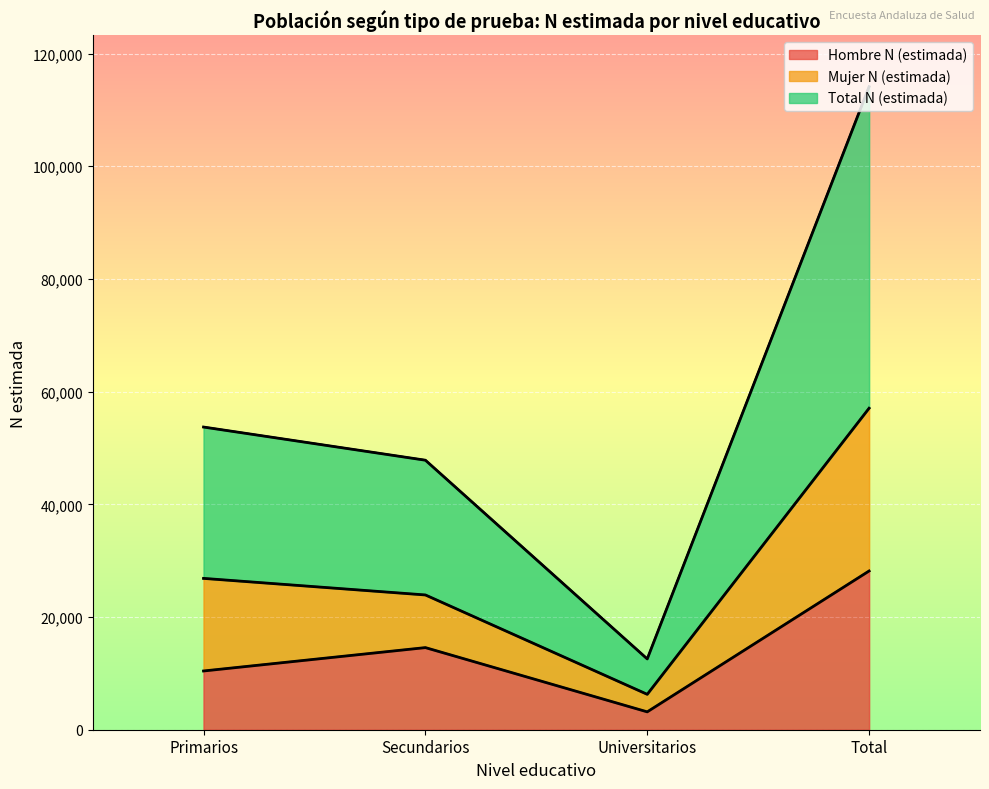

The Hombre N (estimada) series shows 28171 at Total. True or false?

True